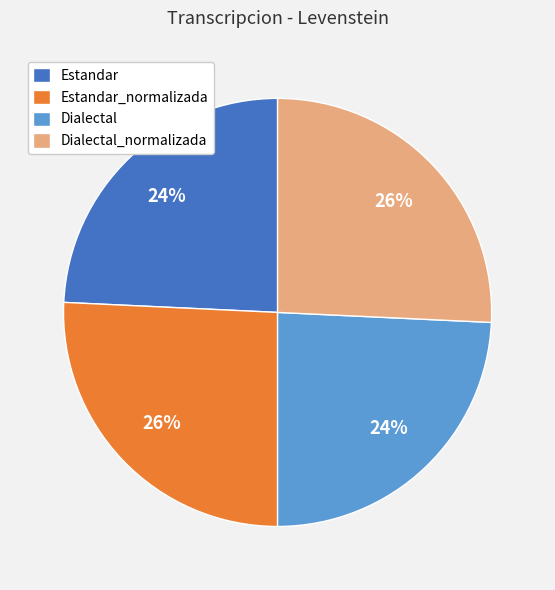

Does Estandar_normalizada account for over 50% of the chart?

No